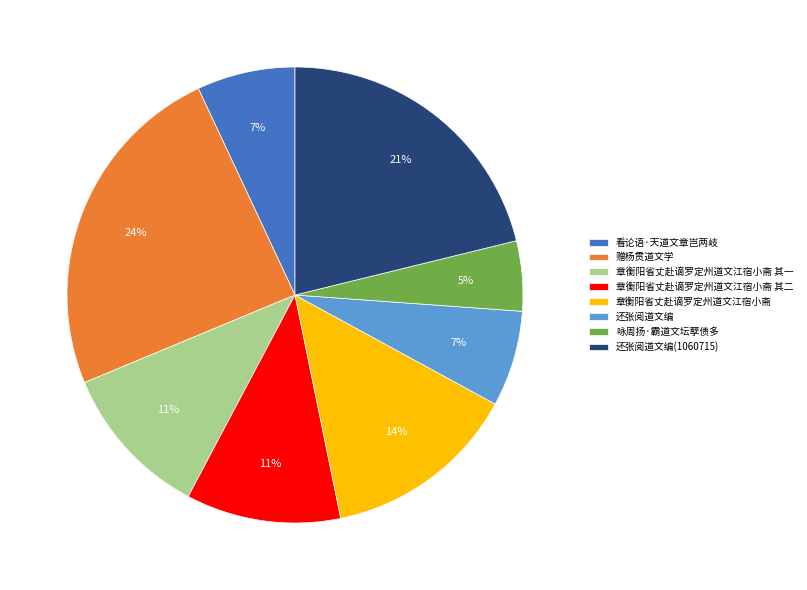

The 章衡阳省丈赴谪罗定州道文江宿小斋 slice represents 20% of the pie. True or false?

False